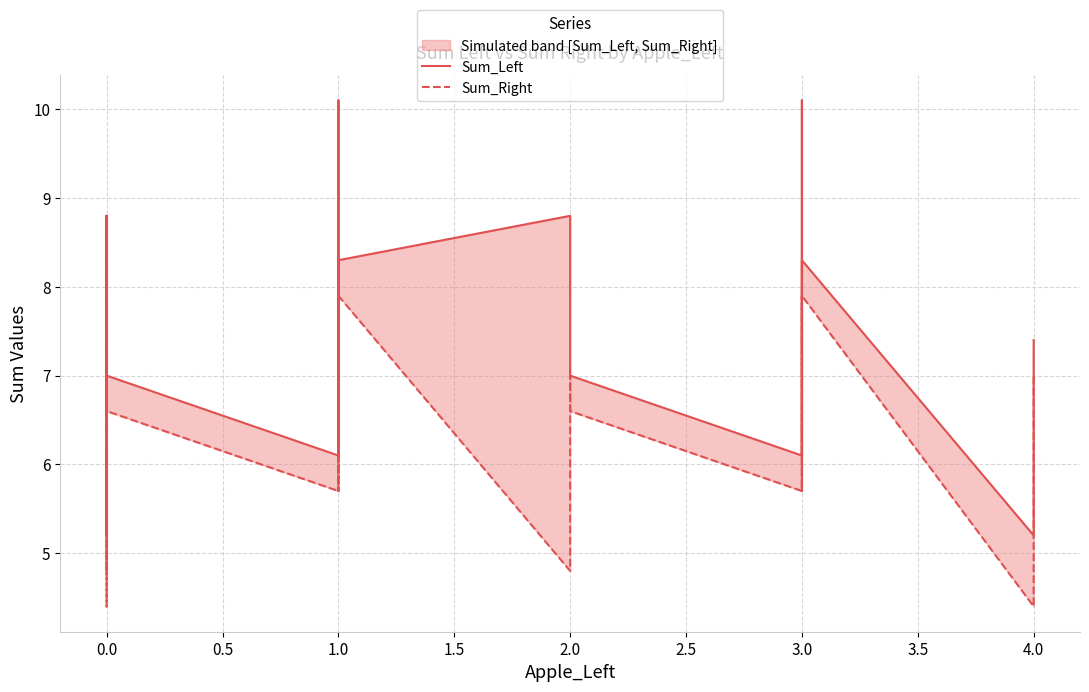

What is the sum of all Sum_Right values?

123.9